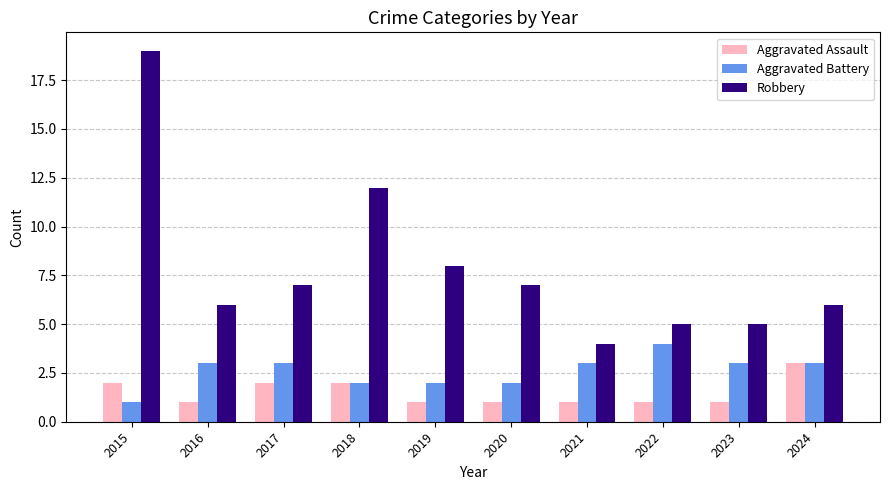

Is the value of Aggravated Assault at 2019 greater than the value of Robbery at 2020?

No